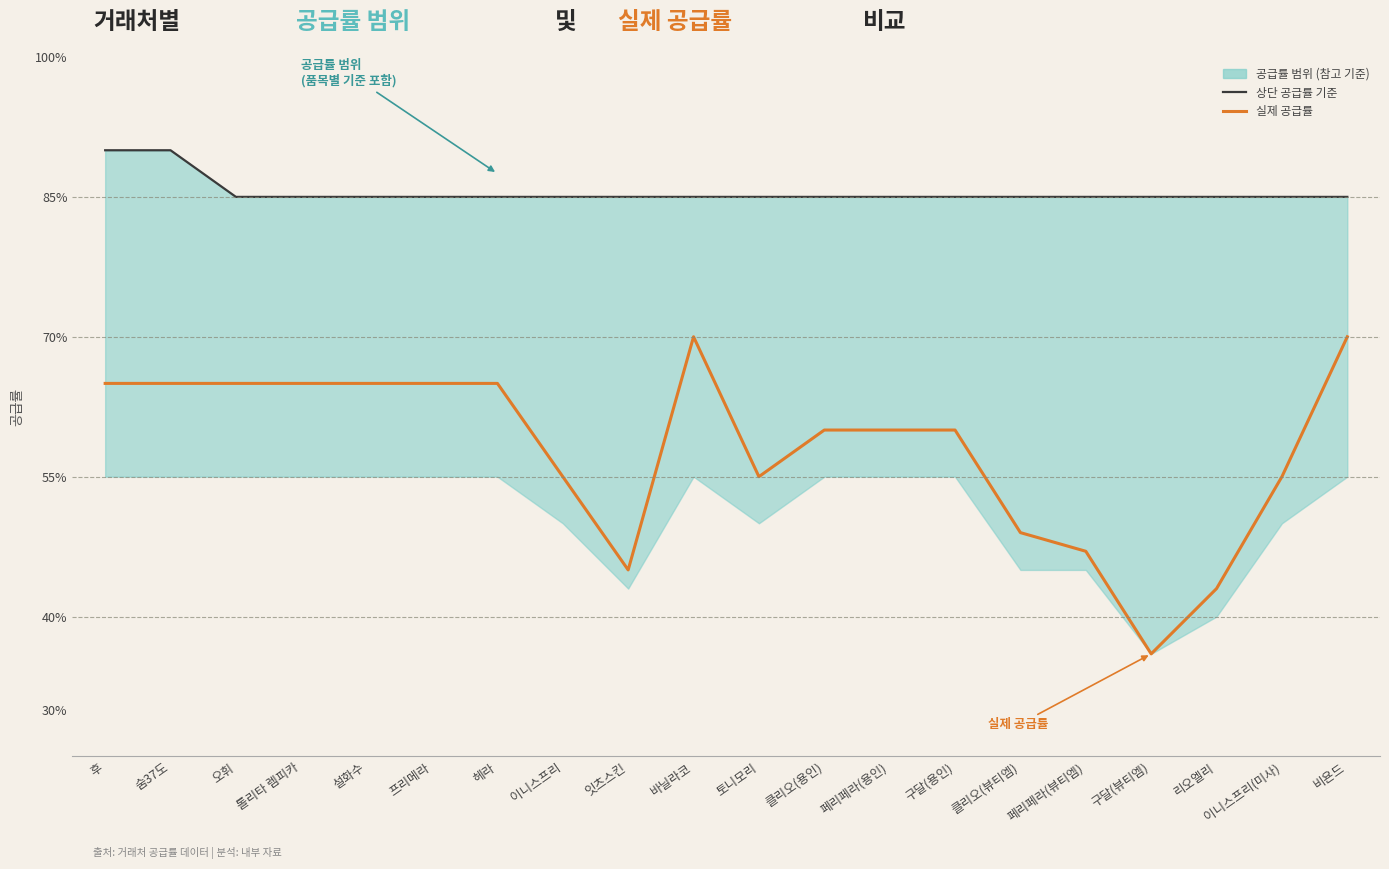

What is the value of the 상단 공급률 기준 point at the 6th from the left?

0.8